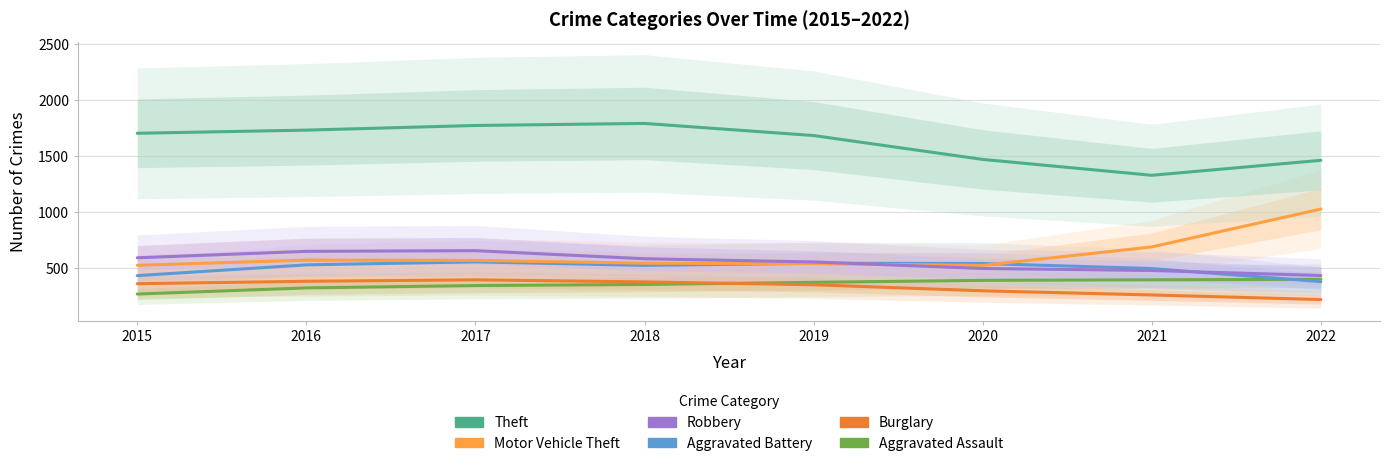

In Robbery, how many points are higher than both neighbors (excluding endpoints)?

1